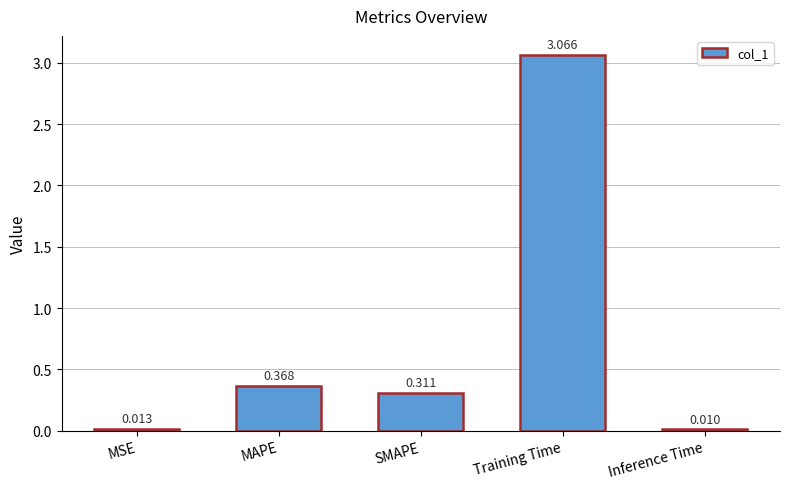

List the labels in order of value, smallest first.

Inference Time, MSE, SMAPE, MAPE, Training Time